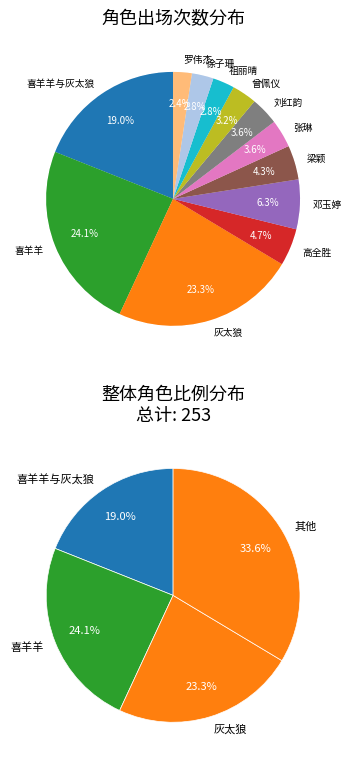

What percentage do 高全胜 and 张琳 together represent?

8.3%